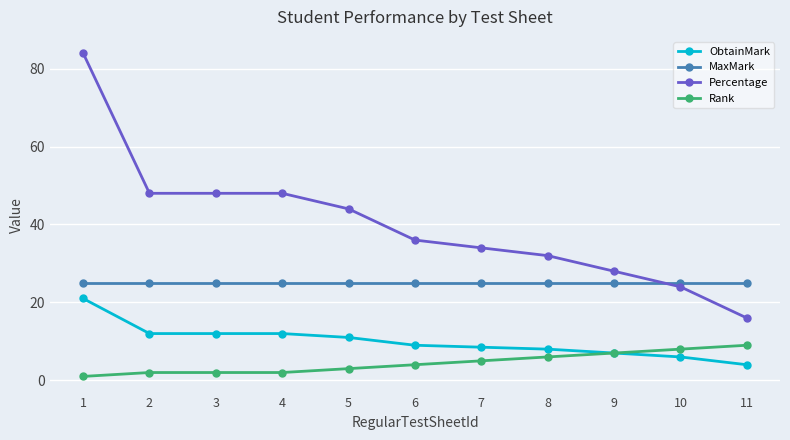

Which label corresponds to the smallest value in the chart?

1